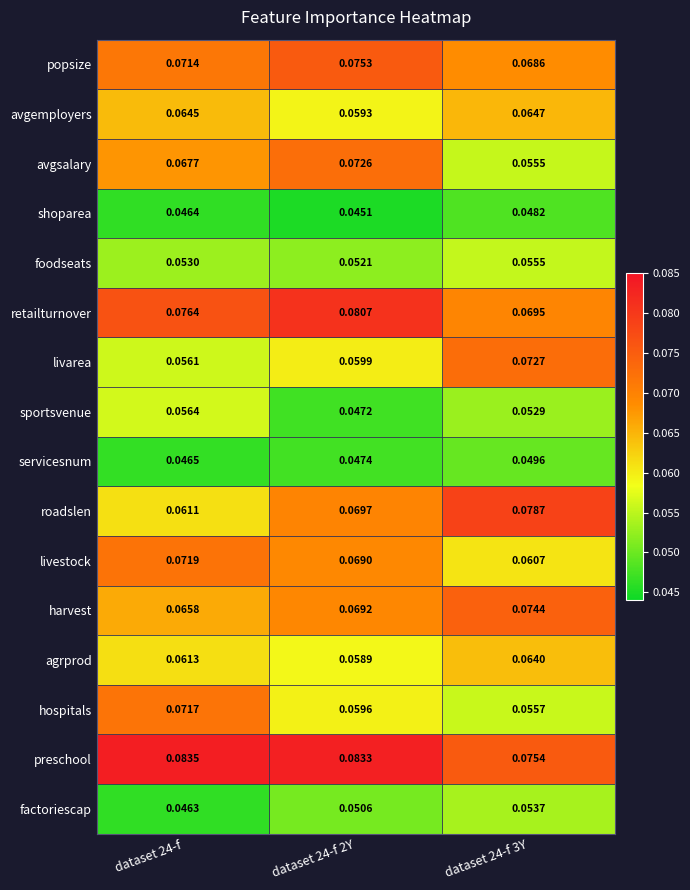

Which series has the widest spread of values?

roadslen